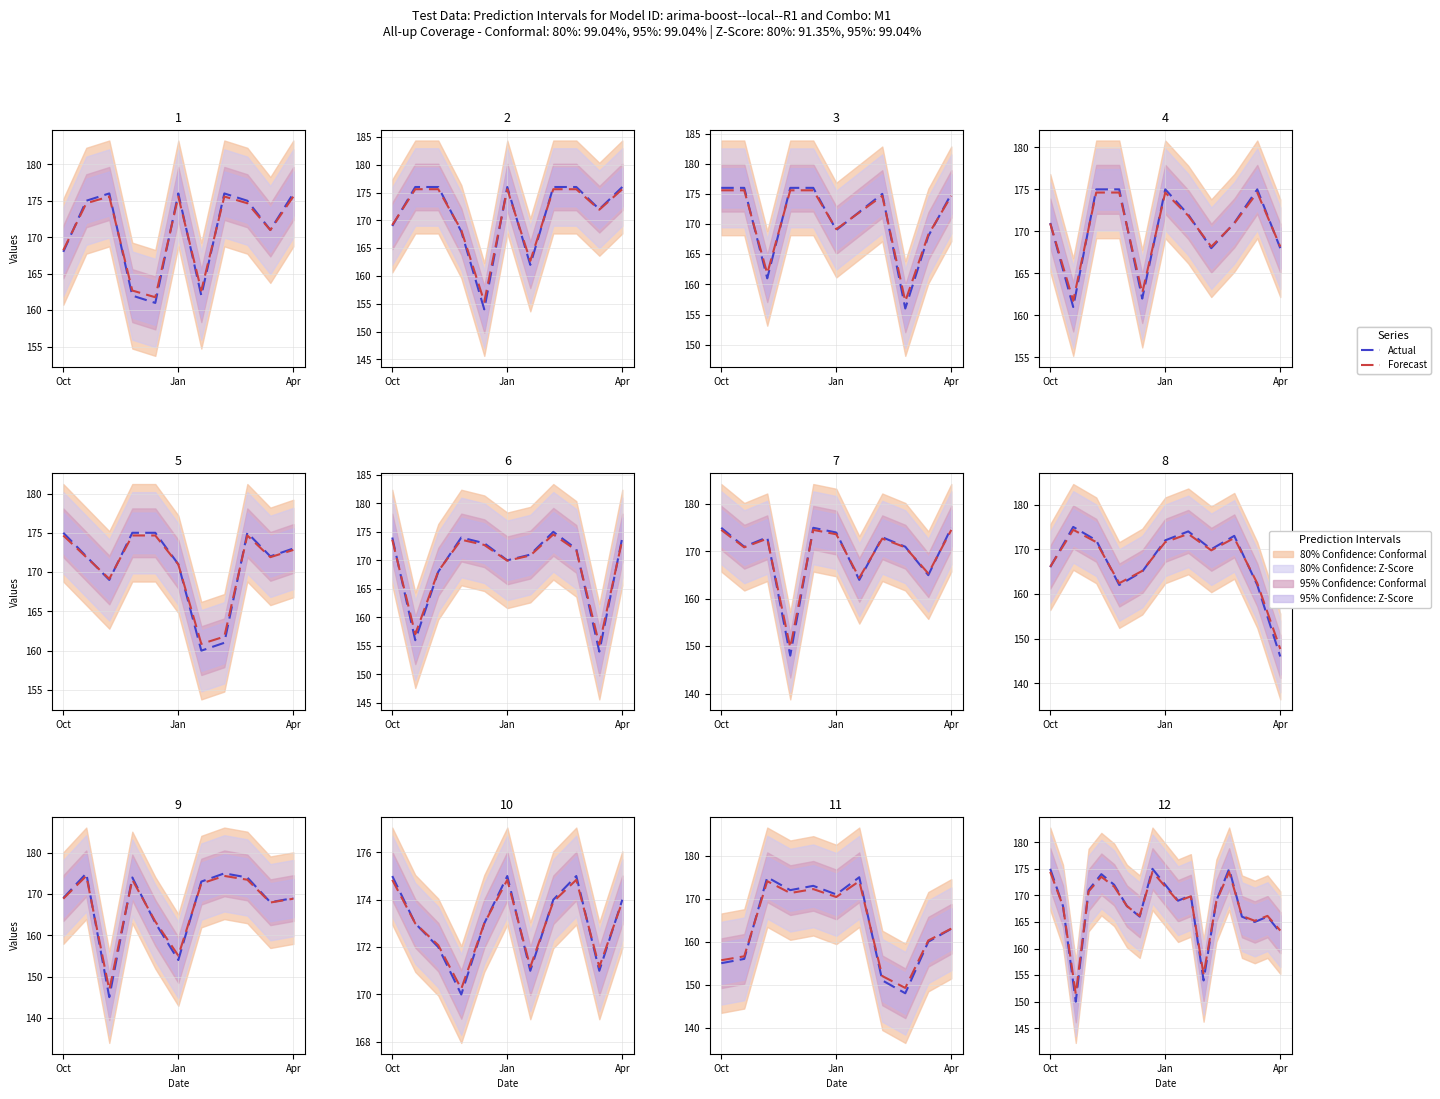

What is the label of the 7th point from the left?

6